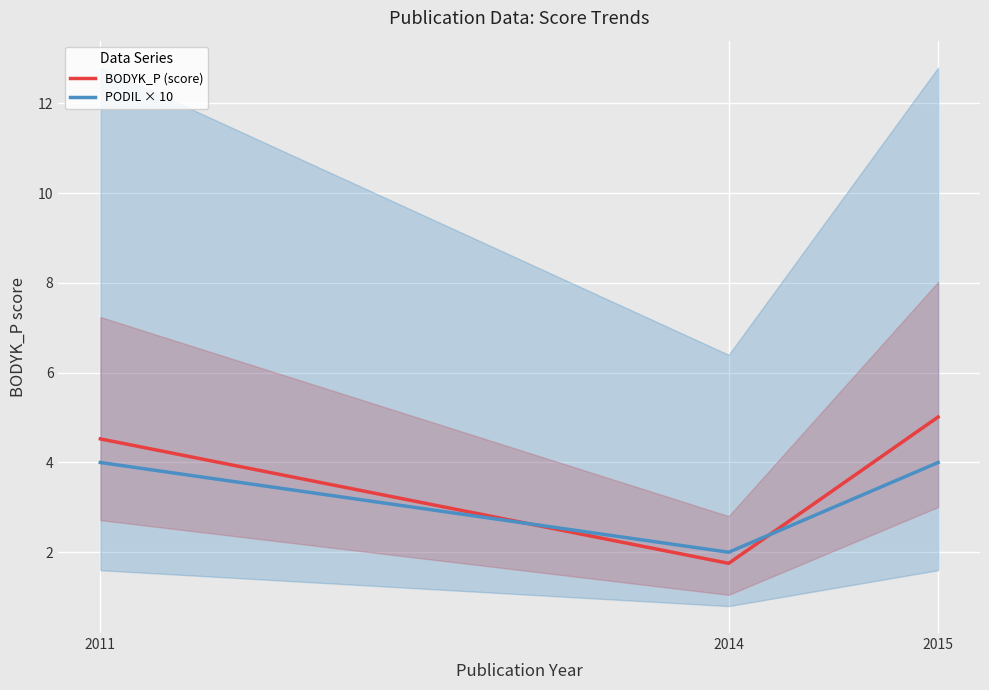

What is the difference between the maximum and minimum values in the BODYK_P (score) series?

3.3